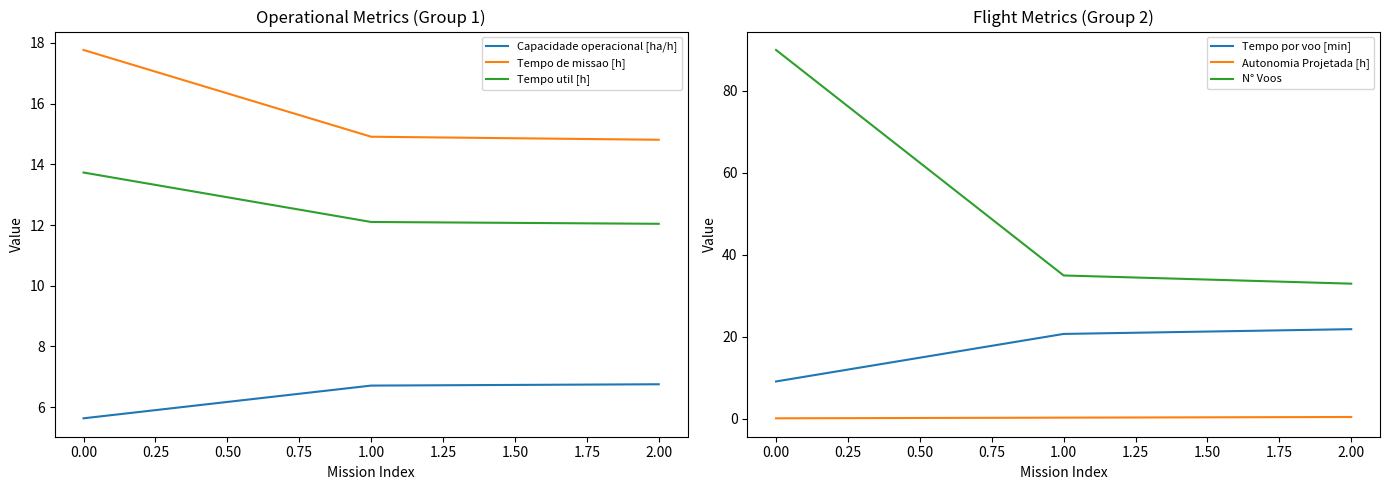

The Tempo de missao [h] series shows 14.8 at 2.00. True or false?

True